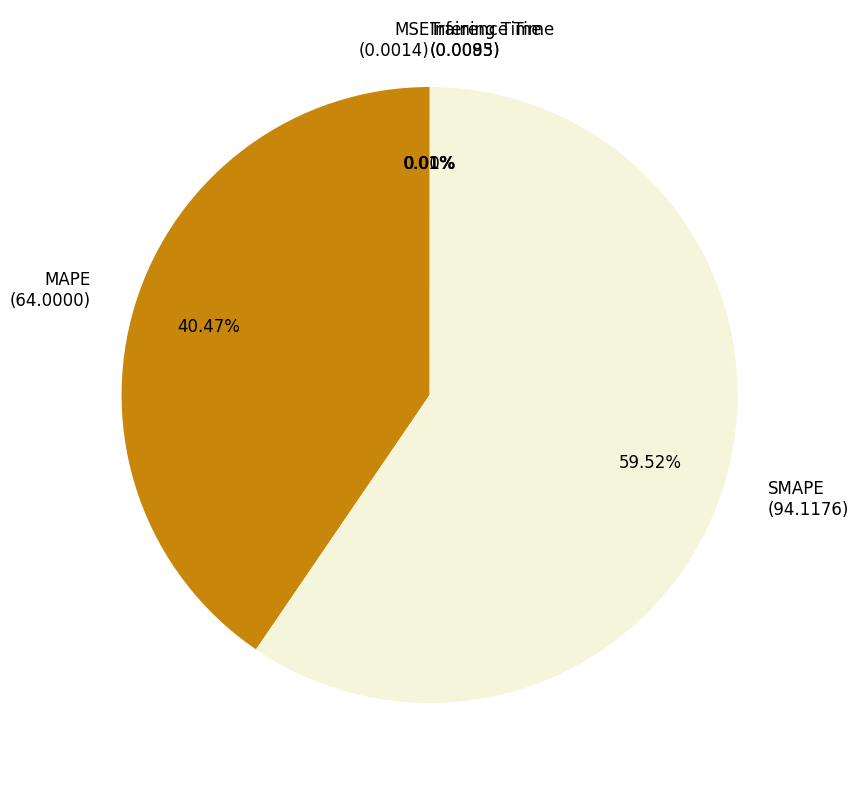

Which slice is the largest?

SMAPE